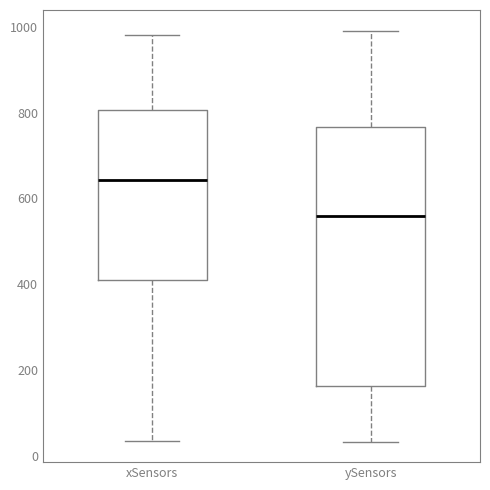

Comparing the boxes themselves (not the whiskers), which one is the tallest?

ySensors